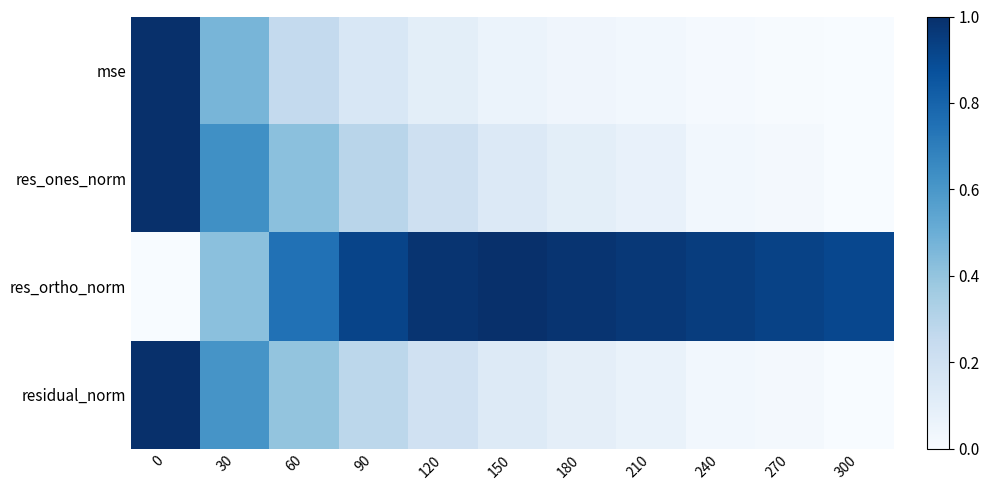

Reading right to left, what are all the values shown in this chart?

mse: 300=0.0	270=0.0	240=0.0	210=0.0	180=0.0	150=0.1	120=0.1	90=0.2	60=0.3	30=0.5	0=1.0
res_ones_norm: 300=0.0	270=0.0	240=0.0	210=0.1	180=0.1	150=0.1	120=0.2	90=0.3	60=0.4	30=0.6	0=1.0
res_ortho_norm: 300=0.9	270=0.9	240=0.9	210=1.0	180=1.0	150=1.0	120=1.0	90=0.9	60=0.7	30=0.4	0=0.0
residual_norm: 300=0.0	270=0.0	240=0.0	210=0.1	180=0.1	150=0.1	120=0.2	90=0.3	60=0.4	30=0.6	0=1.0